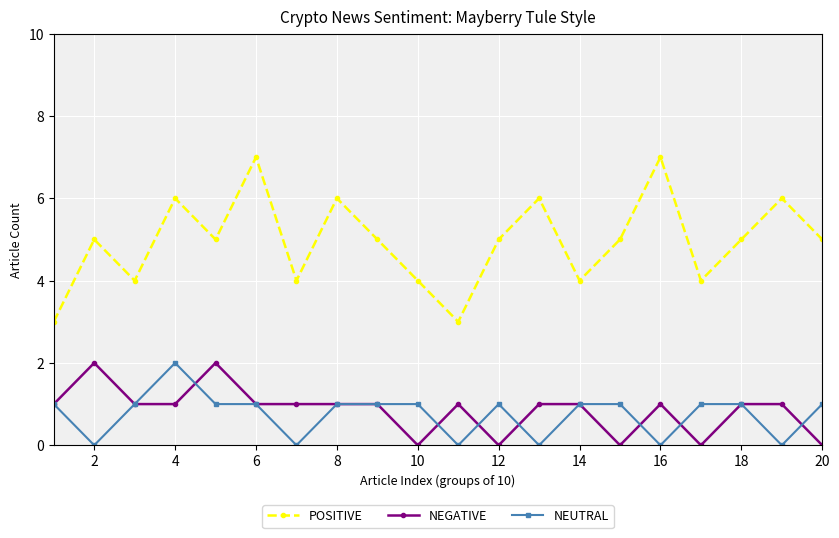

Which series has the largest range (max minus min)?

POSITIVE